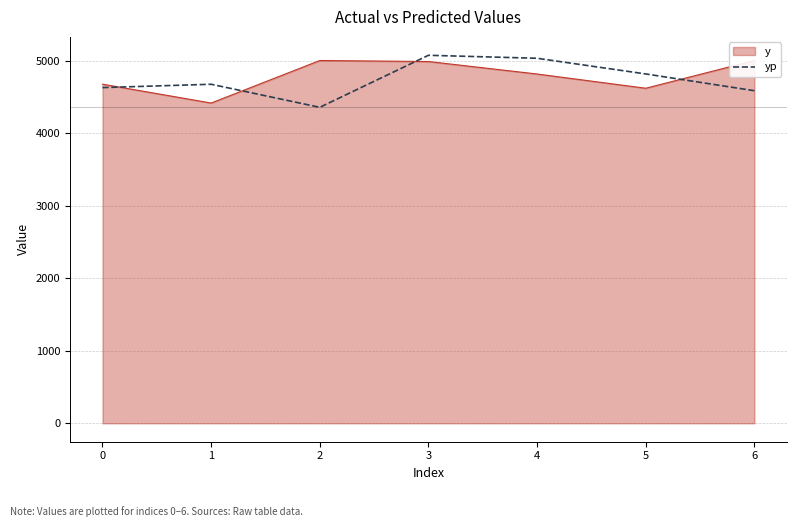

List the labels in order of value, smallest first.

2, 6, 0, 1, 5, 4, 3